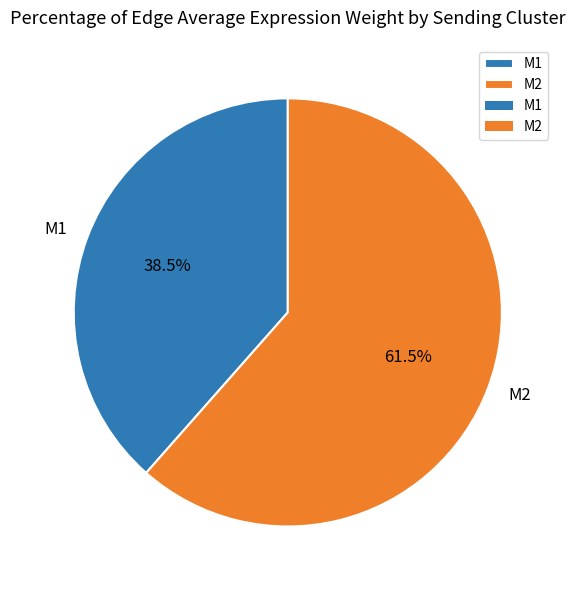

How many slices are in this pie chart?

2